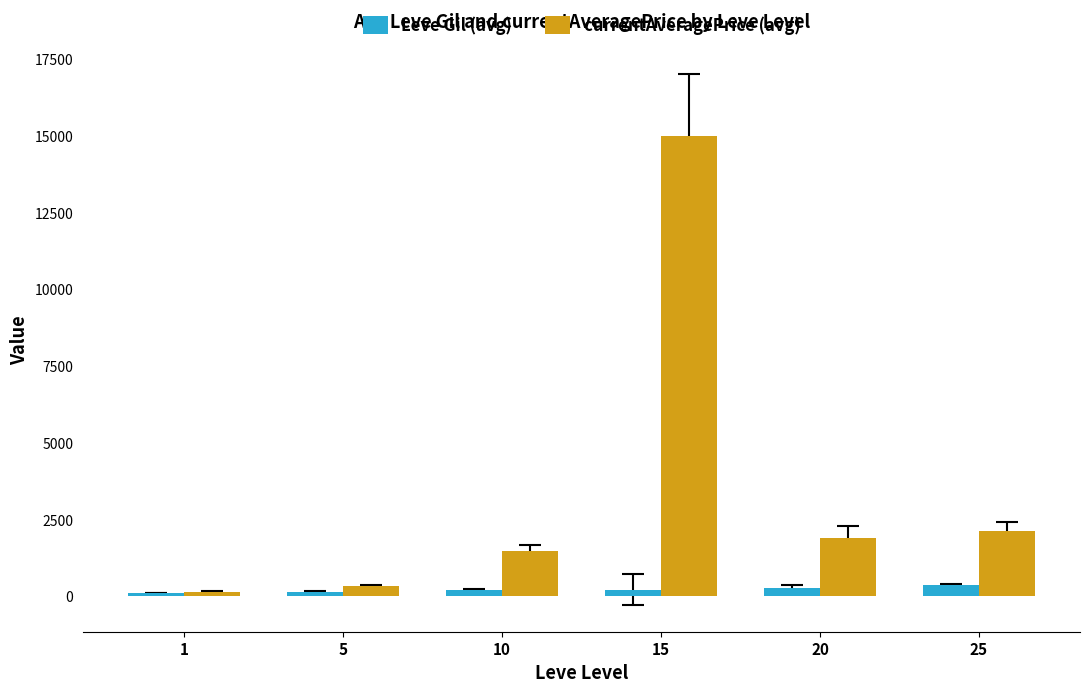

Which series has the largest total across all categories?

currentAveragePrice (avg)